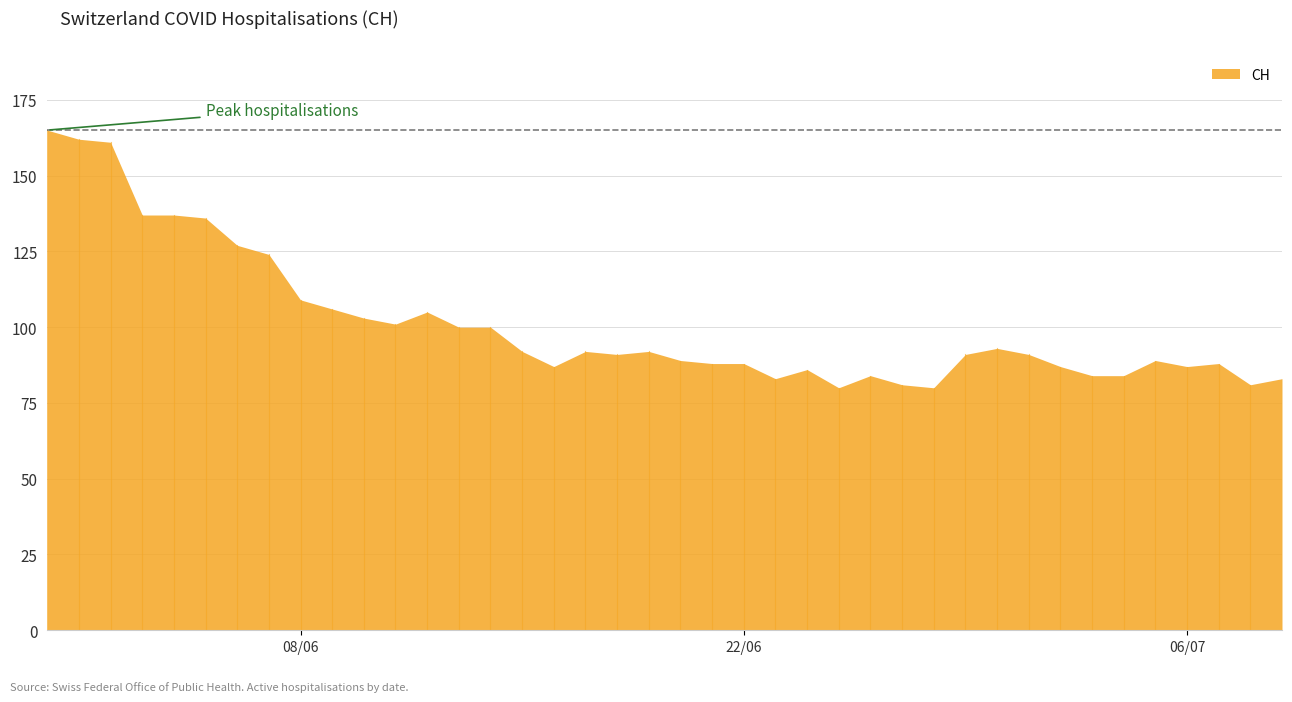

The value at 16 is 125. True or false?

False